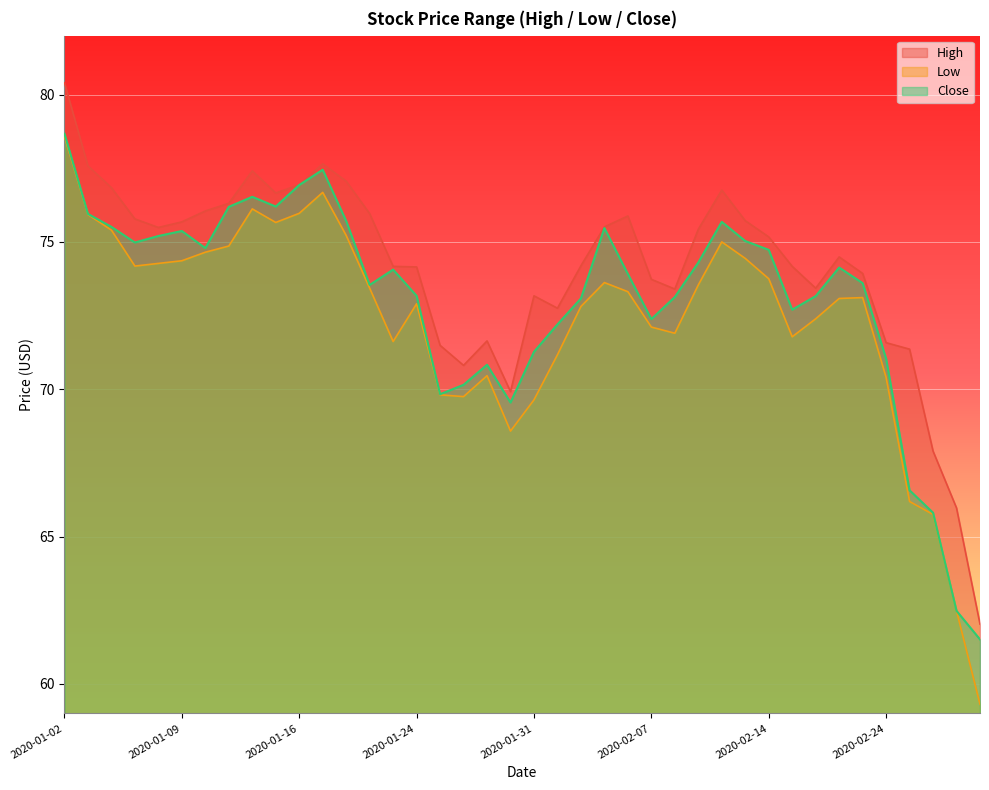

Does the chart display data point markers on the line(s)?

No